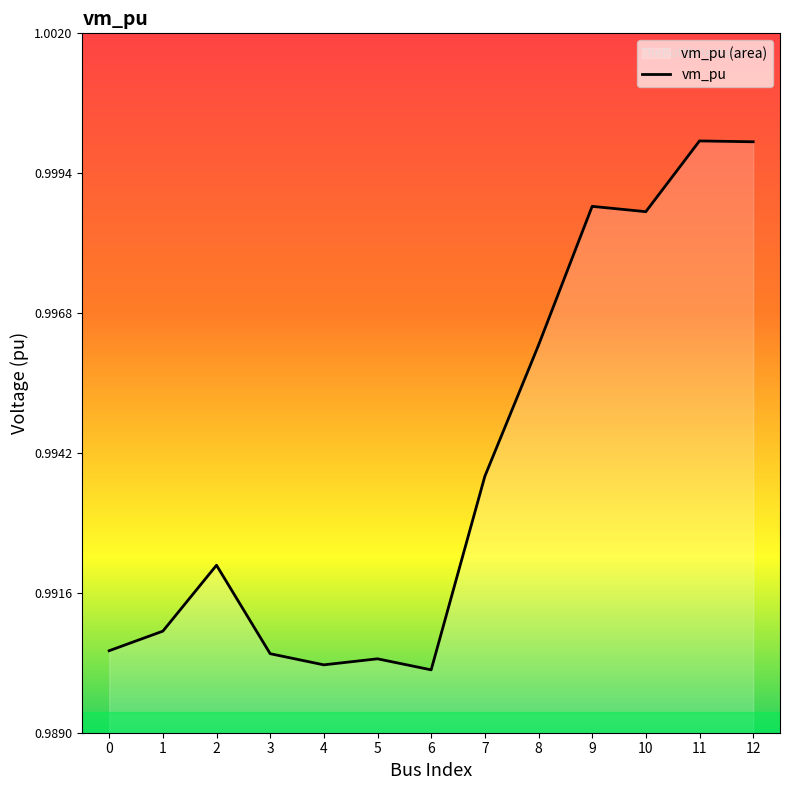

The chart shows a value of 1.0 at 5. True or false?

True